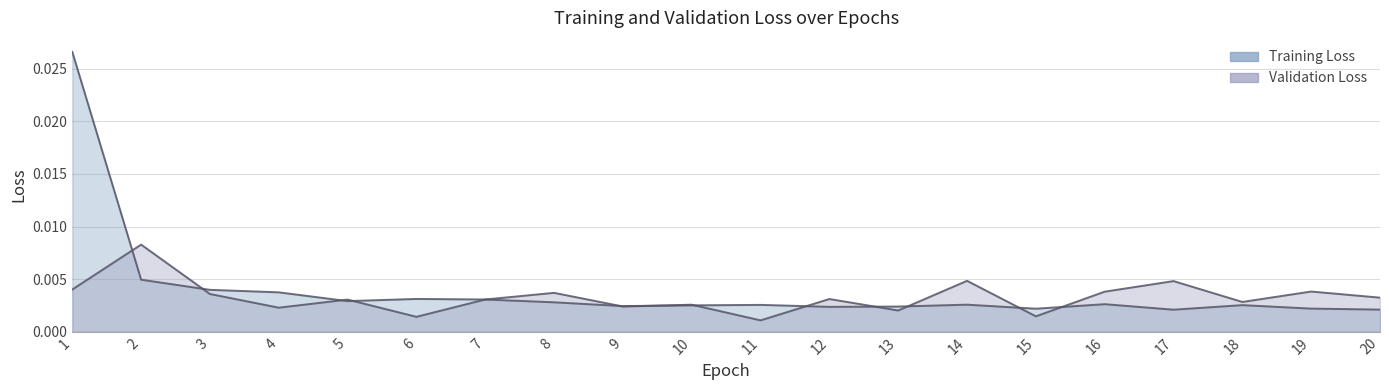

Which series has the largest total across all categories?

Training Loss